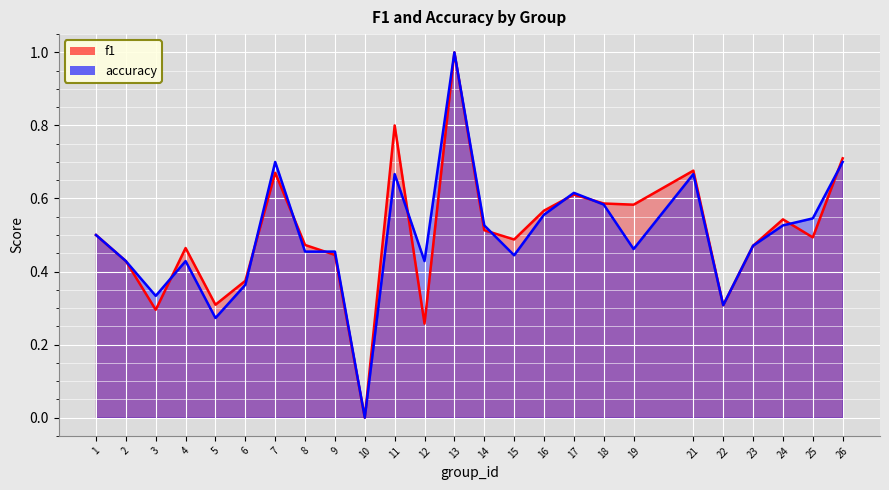

Rank the series by their maximum value, from highest to lowest.

f1, accuracy